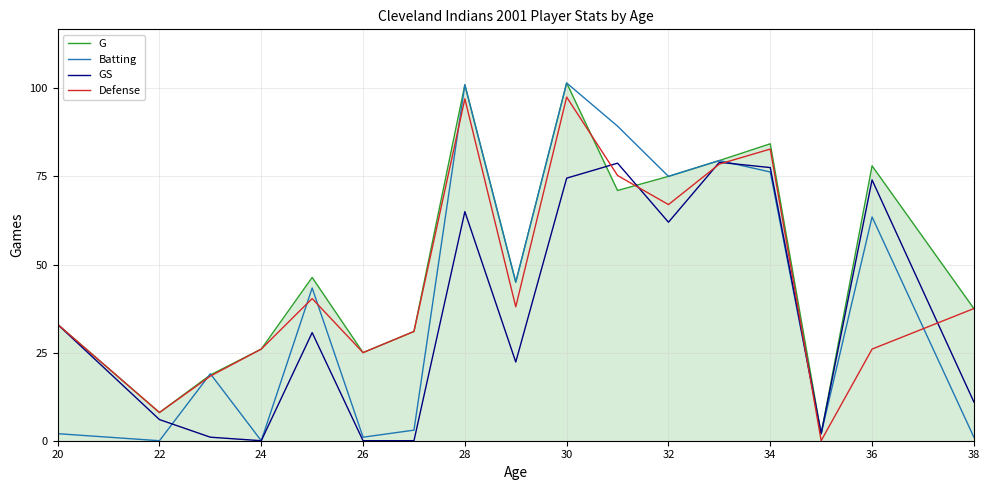

What is the greatest value displayed?

101.5